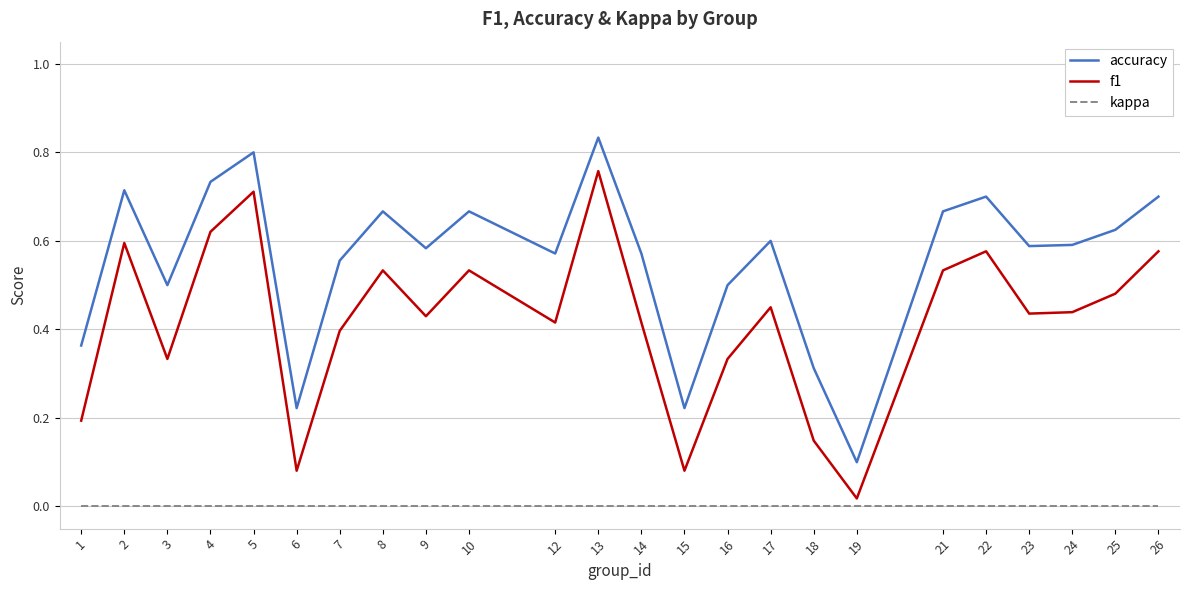

At which category is the sum across all series the highest?

13